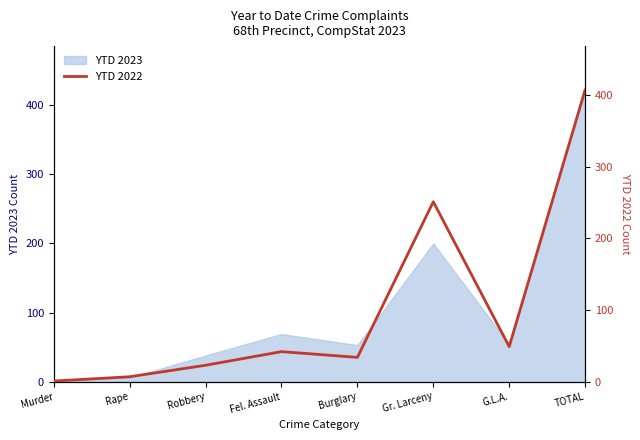

How many values exceed 42?

3